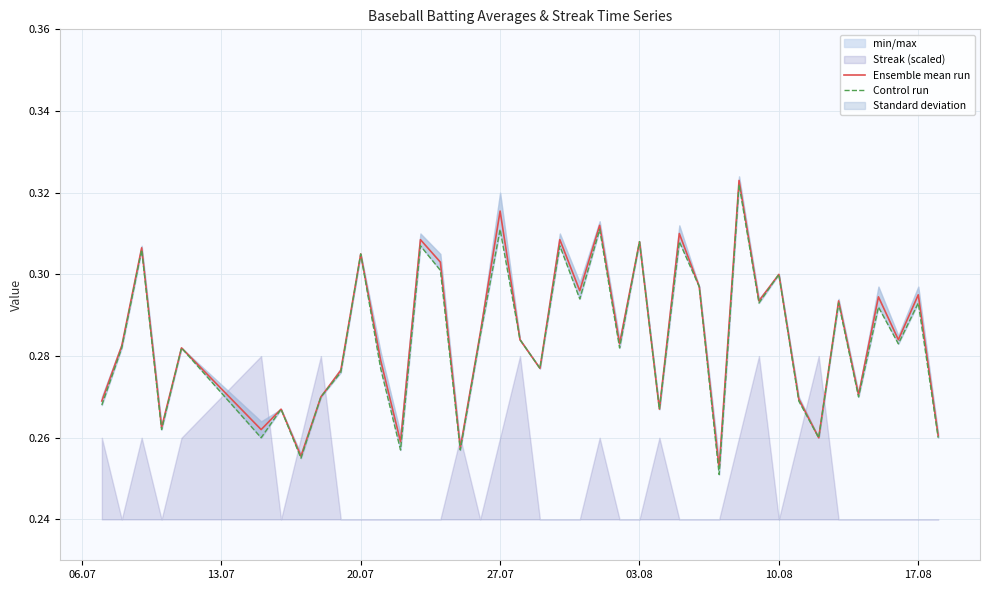

Is this an area chart (filled region under the line)?

No